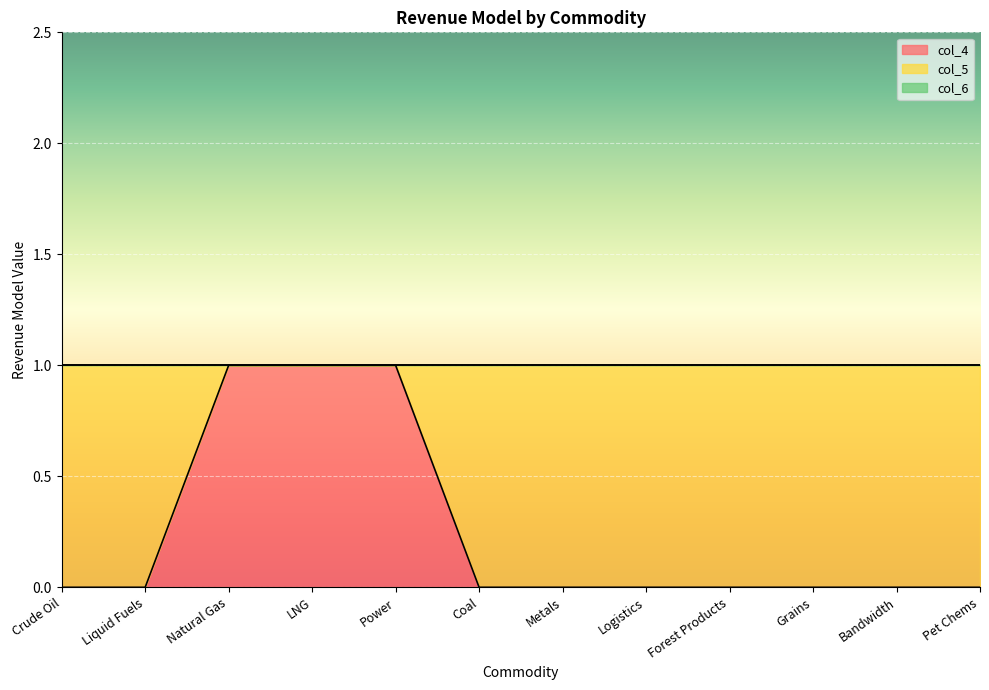

Reading right to left, transcribe all the data shown in this chart.

col_4: 0	0	0	0	0	0	0	1	1	1	0	0
col_5: 1	1	1	1	1	1	1	0	0	0	1	1
col_6: 0	0	0	0	0	0	0	0	0	0	0	0